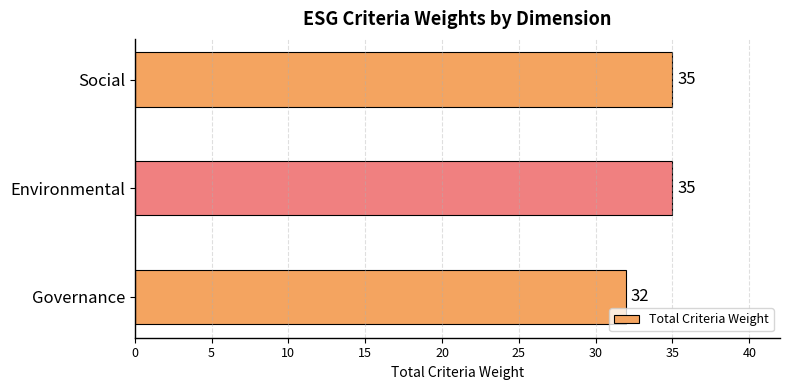

Reading top to bottom, list all the values displayed in this chart.

35	35	32